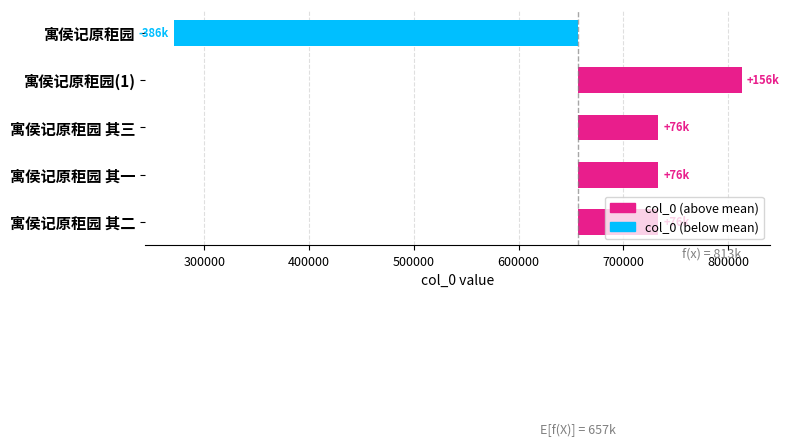

What is the change in value from 寓侯记原秬园 to 寓侯记原秬园 其二?

+462236.0